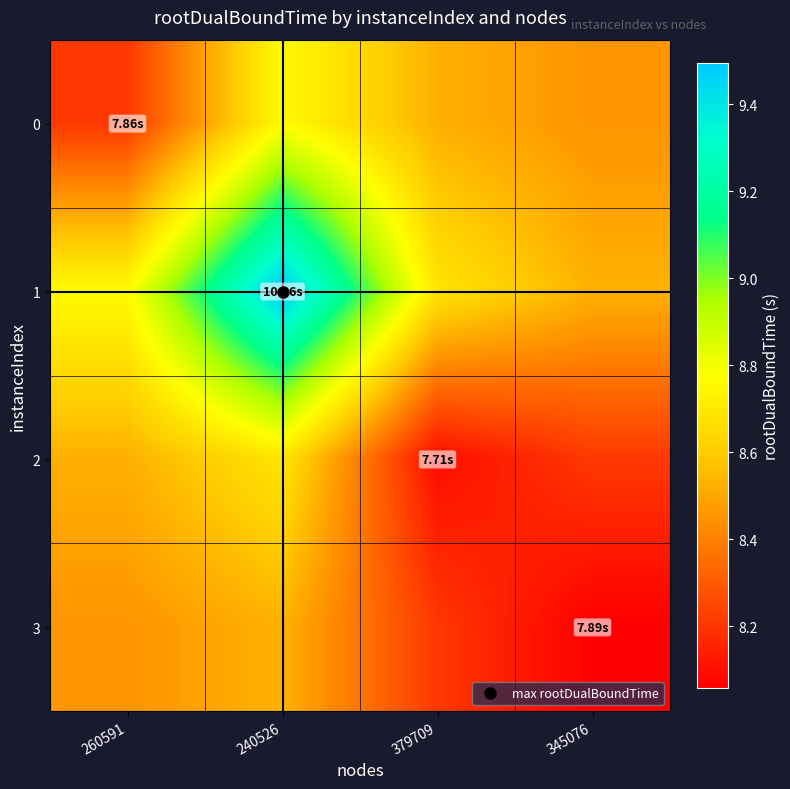

Reading left to right, extract all data points from this chart.

0: 260591=8.2	240526=8.8	379709=8.5	345076=8.5
1: 260591=8.8	240526=9.5	379709=8.7	345076=8.5
2: 260591=8.5	240526=8.7	379709=8.1	345076=8.2
3: 260591=8.5	240526=8.5	379709=8.2	345076=8.1